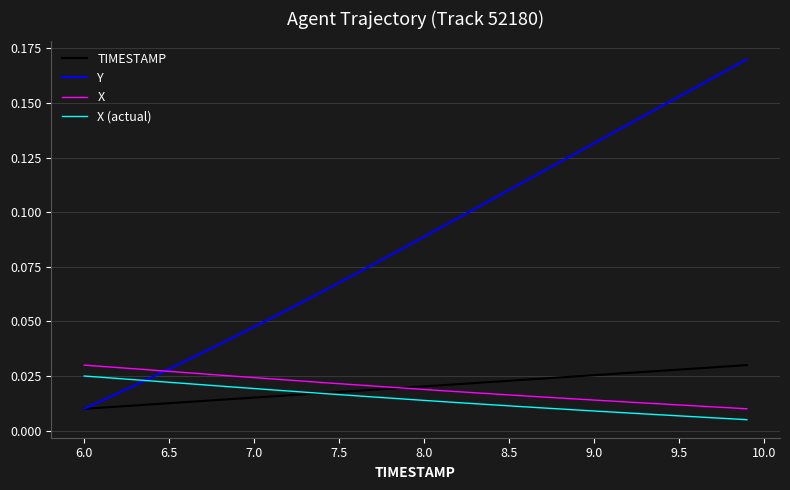

True or false: X and X (actual) intersect in this chart.

False